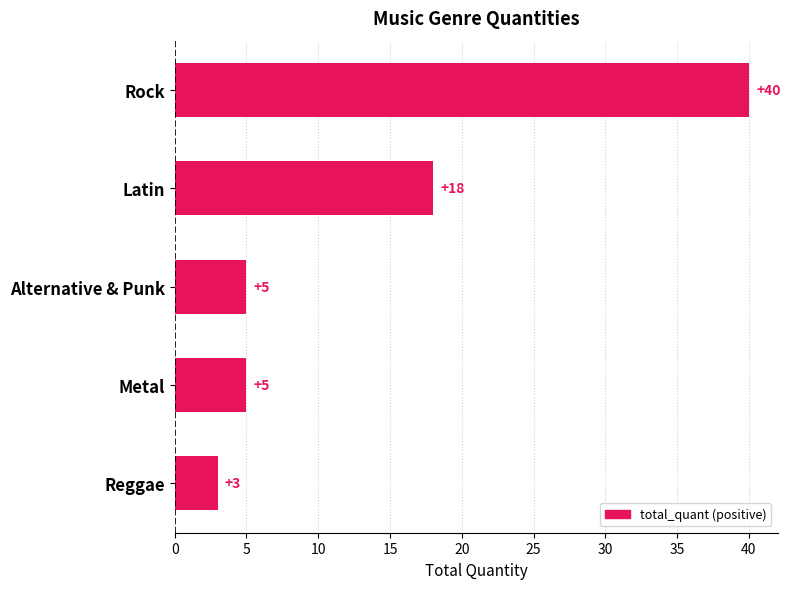

How many categories are shown in the chart?

5